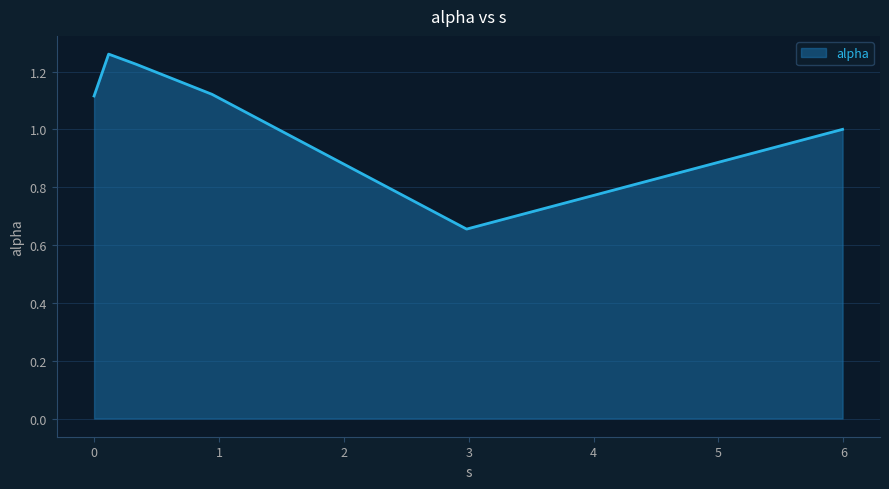

What is the difference between the maximum and minimum values?

0.6